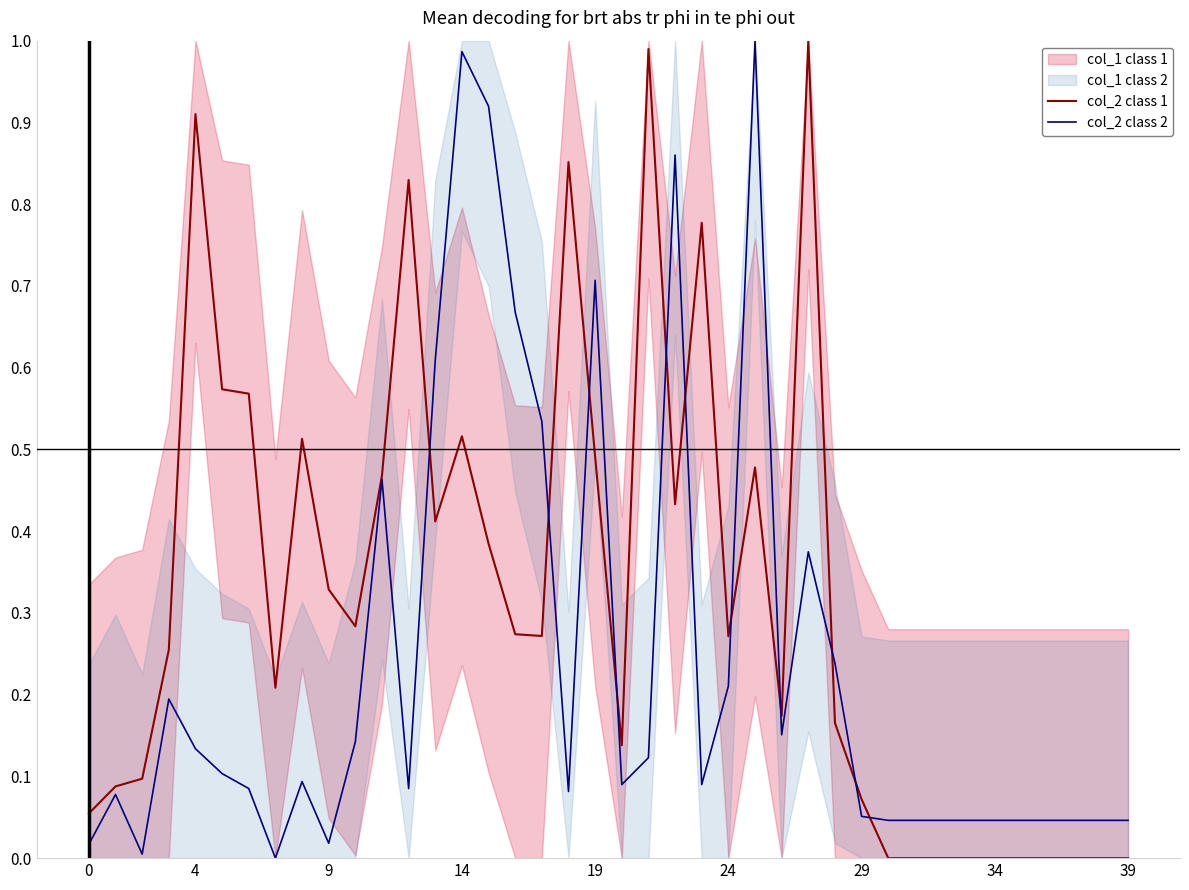

The value of col_2 at 39 is -0.6. True or false?

False